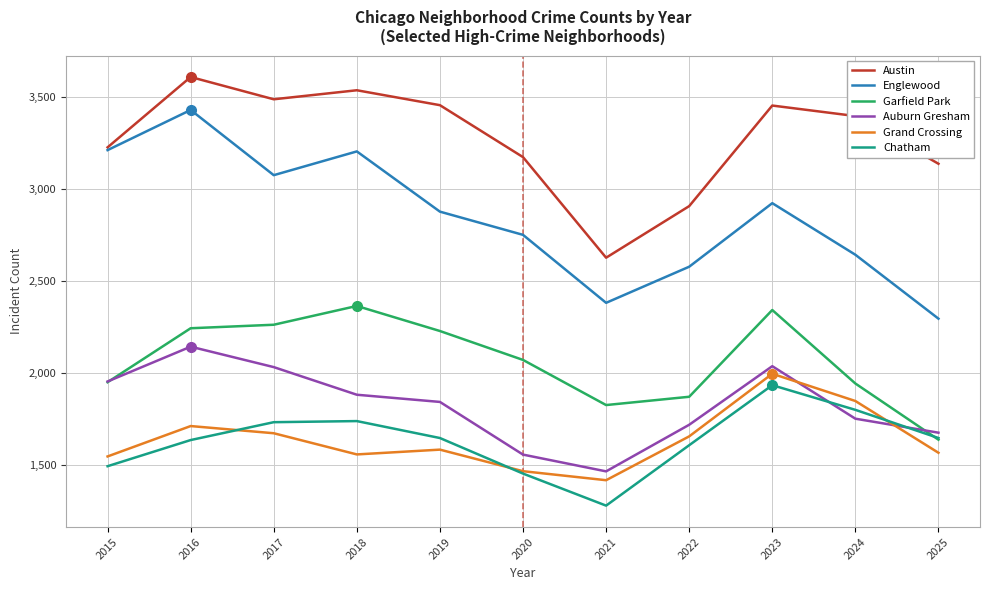

At which category does the chart reach its peak across all series?

2016